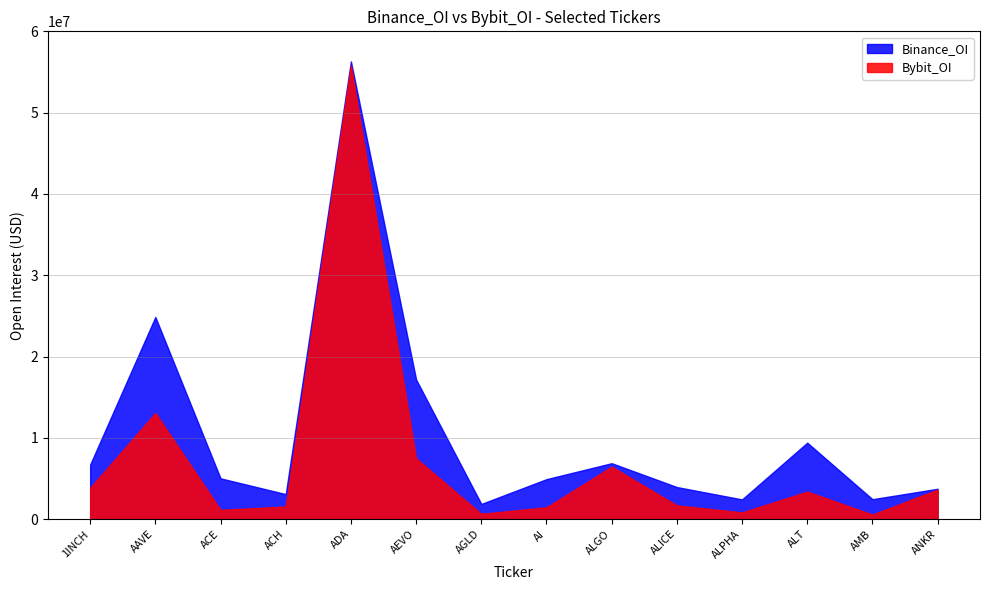

Is the value of Bybit_OI at ADA greater than the value of Binance_OI at AGLD?

Yes